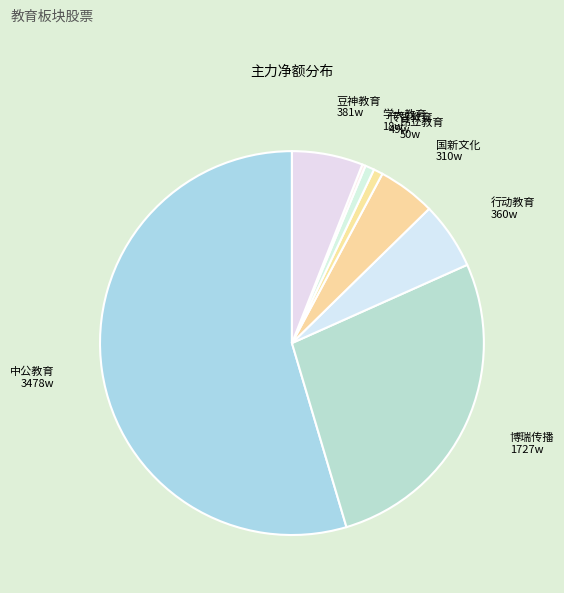

Is the sum of 豆神教育 and 中公教育 greater than half?

Yes